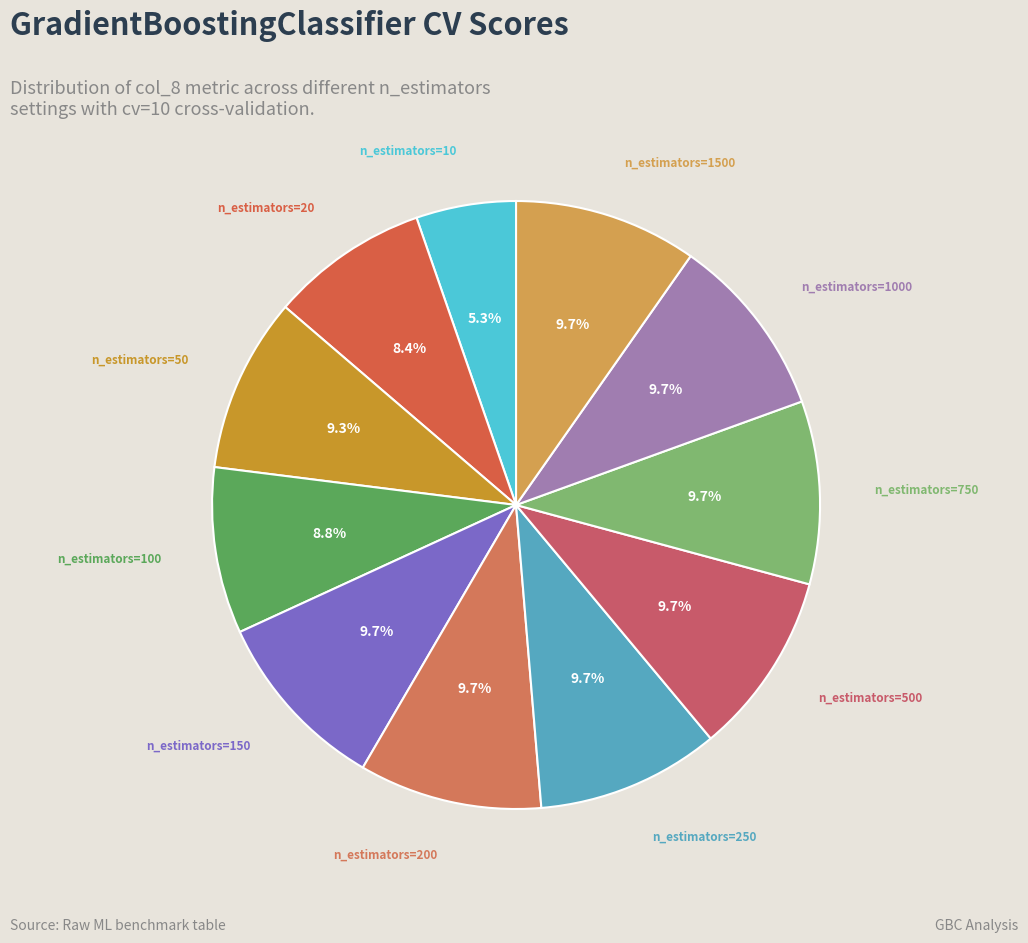

To the nearest percent, what is the difference between the largest and smallest slice percentages?

4%